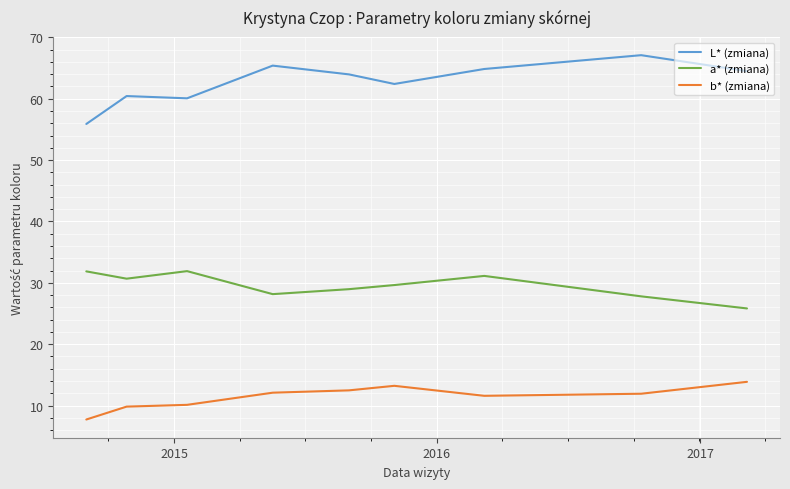

Which series has the largest range (max minus min)?

L* (zmiana)